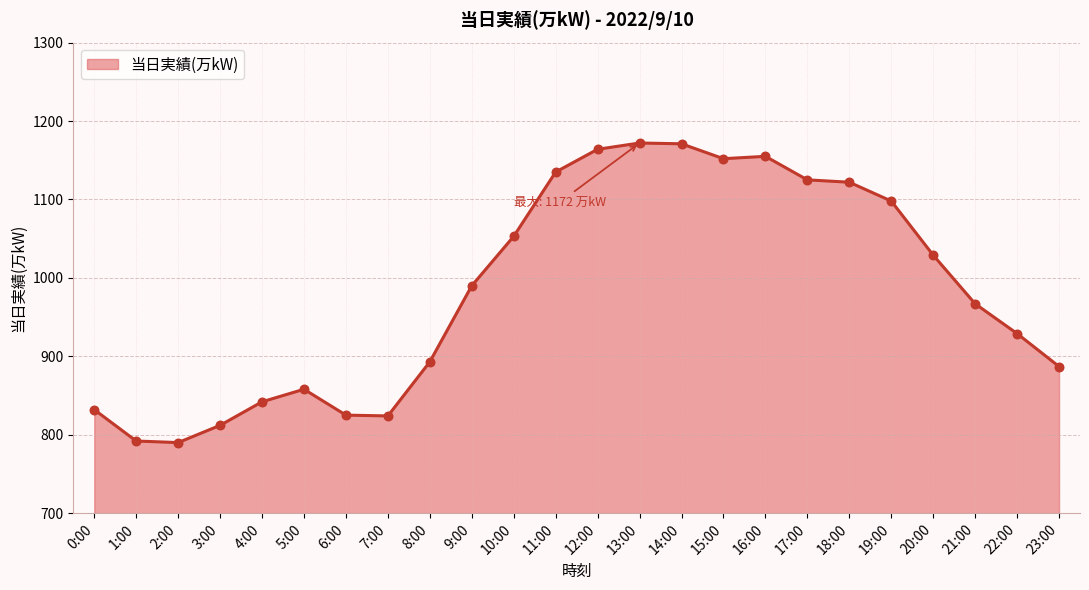

What is the ratio of the value at 1:00 to the value at 2:00?

1.0